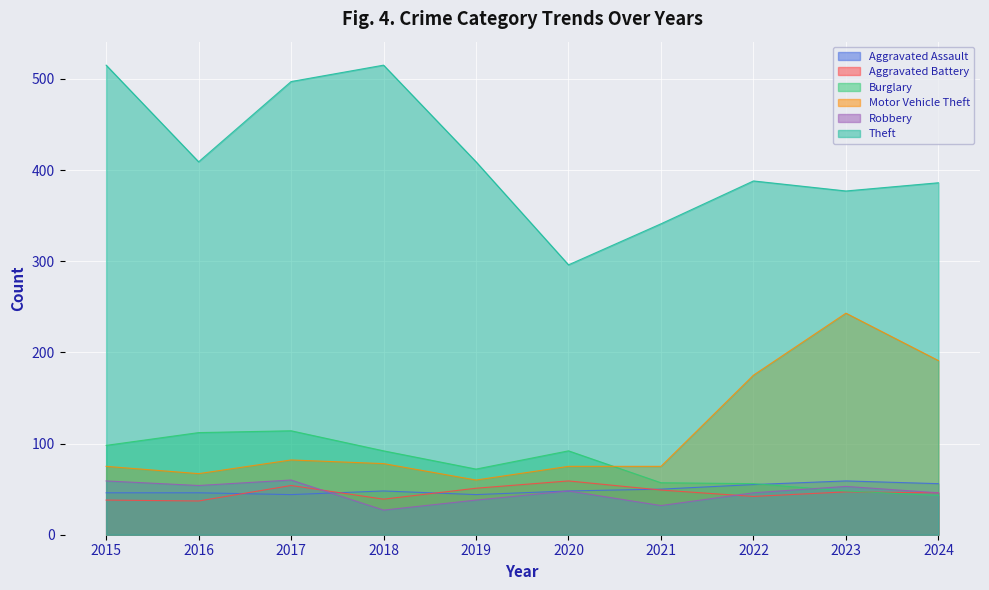

Reading left to right, transcribe all the data shown in this chart.

Aggravated Assault: 2015=46	2016=46	2017=44	2018=48	2019=44	2020=48	2021=50	2022=55	2023=59	2024=56
Aggravated Battery: 2015=38	2016=37	2017=54	2018=39	2019=51	2020=59	2021=49	2022=42	2023=47	2024=46
Burglary: 2015=98	2016=112	2017=114	2018=92	2019=72	2020=92	2021=57	2022=56	2023=48	2024=43
Motor Vehicle Theft: 2015=75	2016=67	2017=82	2018=78	2019=60	2020=75	2021=75	2022=175	2023=243	2024=191
Robbery: 2015=59	2016=54	2017=60	2018=27	2019=38	2020=48	2021=32	2022=46	2023=53	2024=46
Theft: 2015=515	2016=409	2017=497	2018=515	2019=409	2020=296	2021=341	2022=388	2023=377	2024=386